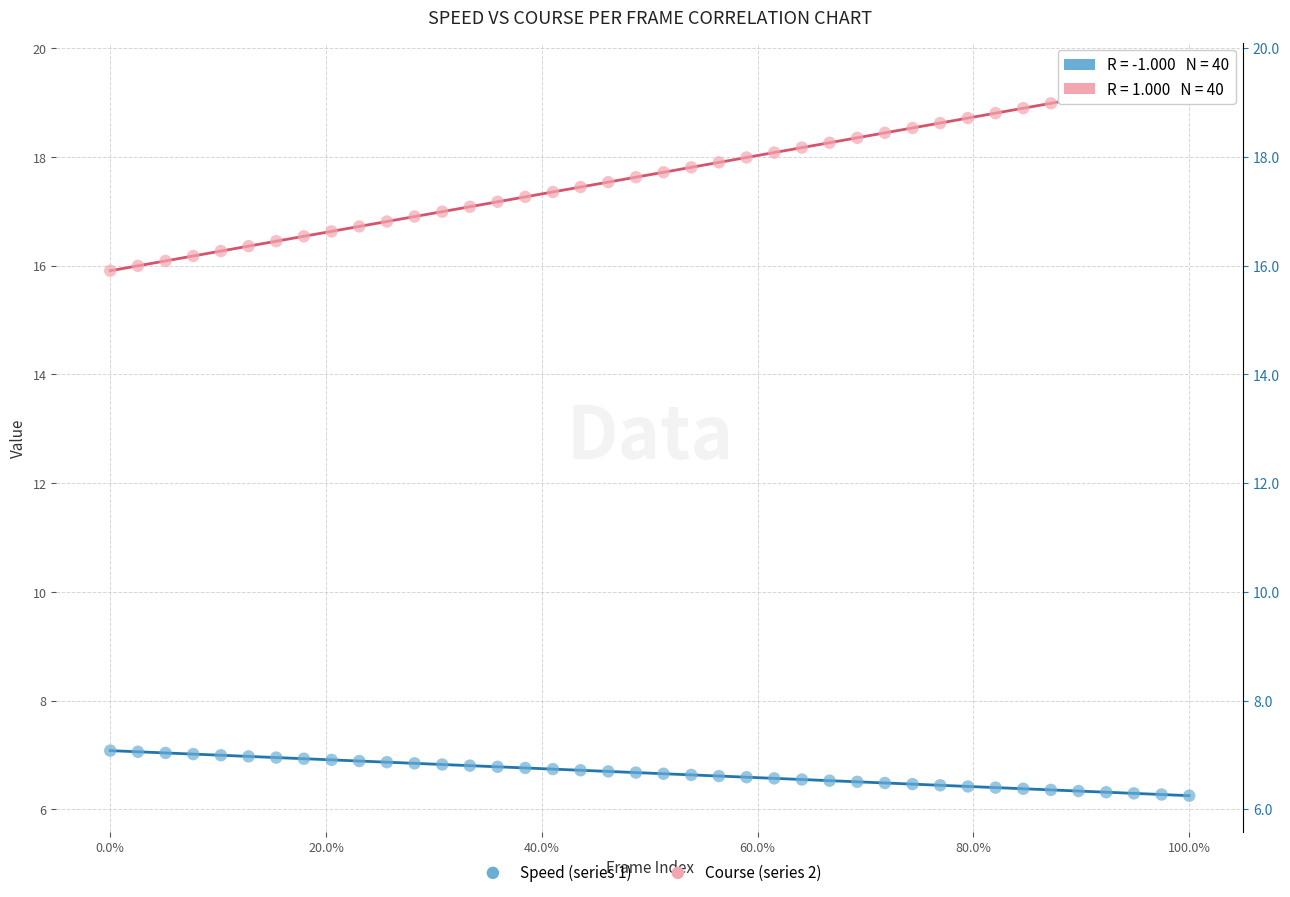

Across all data points, what is the range of X values (max minus min)?

1.0